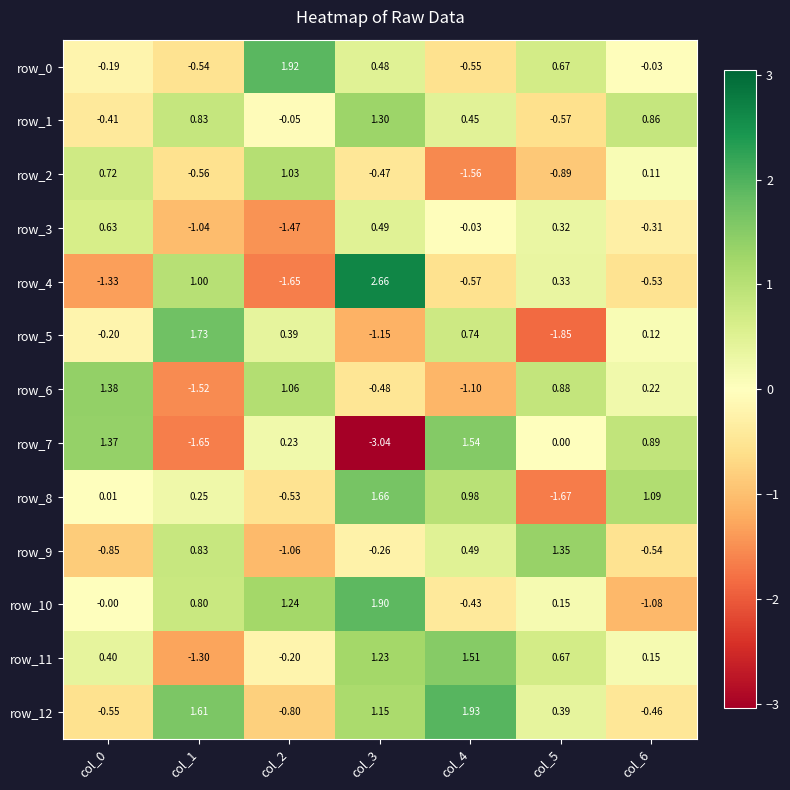

How many categories are shown in the chart?

7